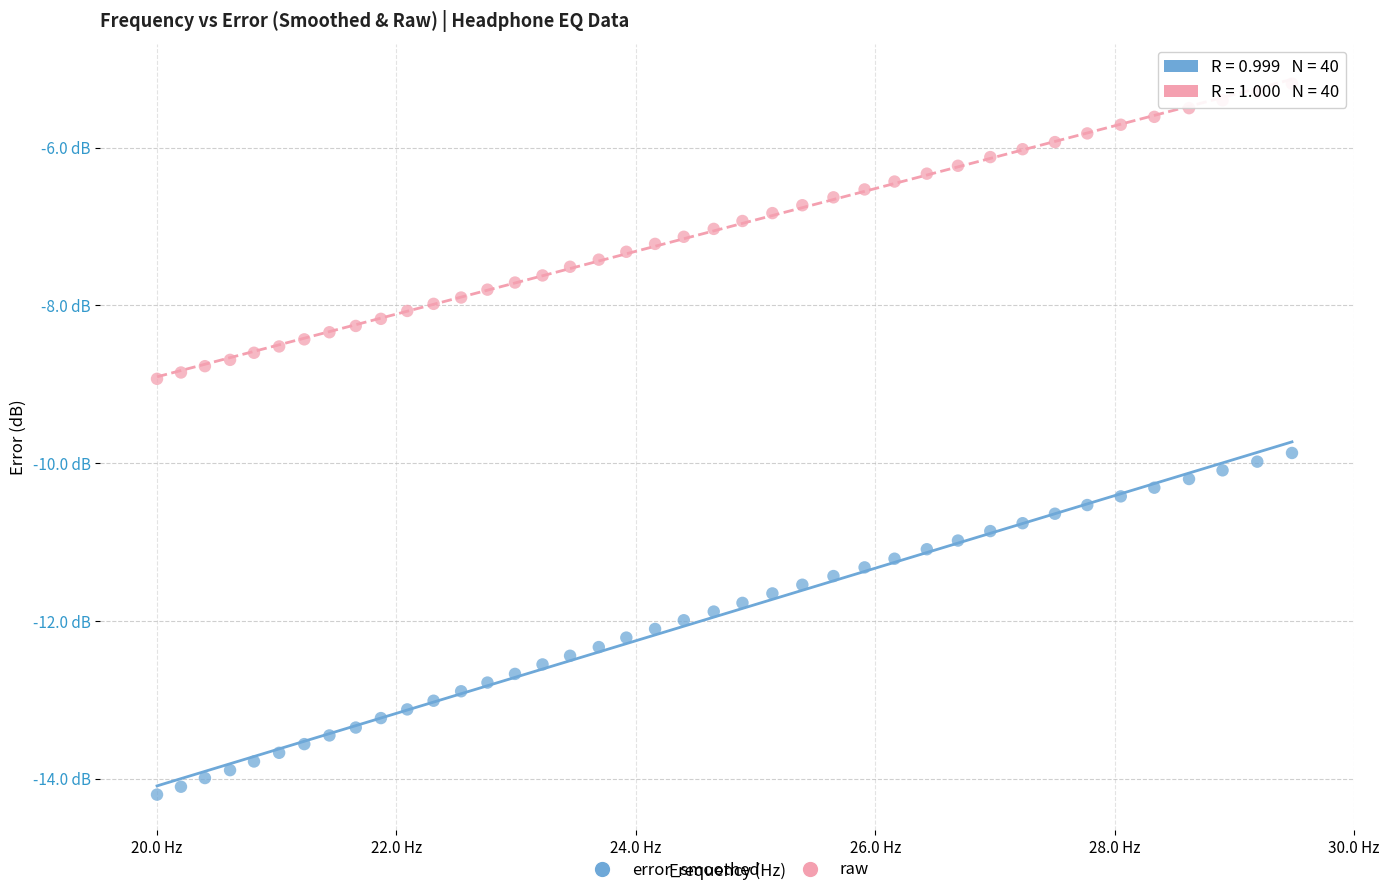

Which series reaches the minimum Y coordinate?

error_smoothed